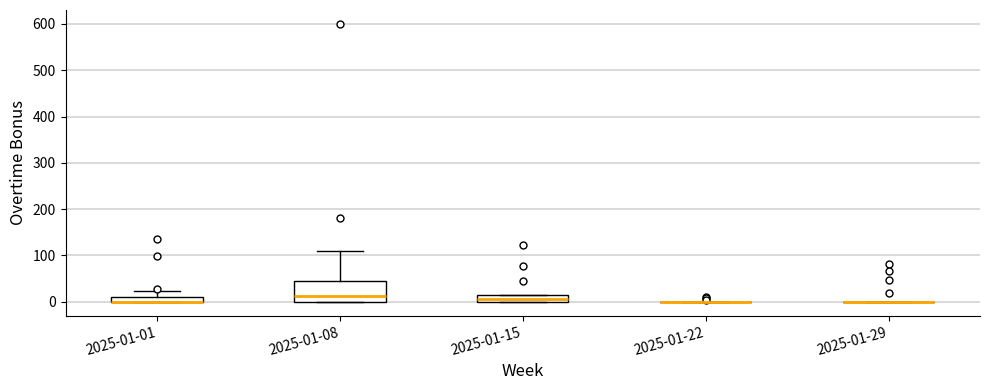

Which box is the tallest, from its lower edge to its upper edge?

2025-01-08